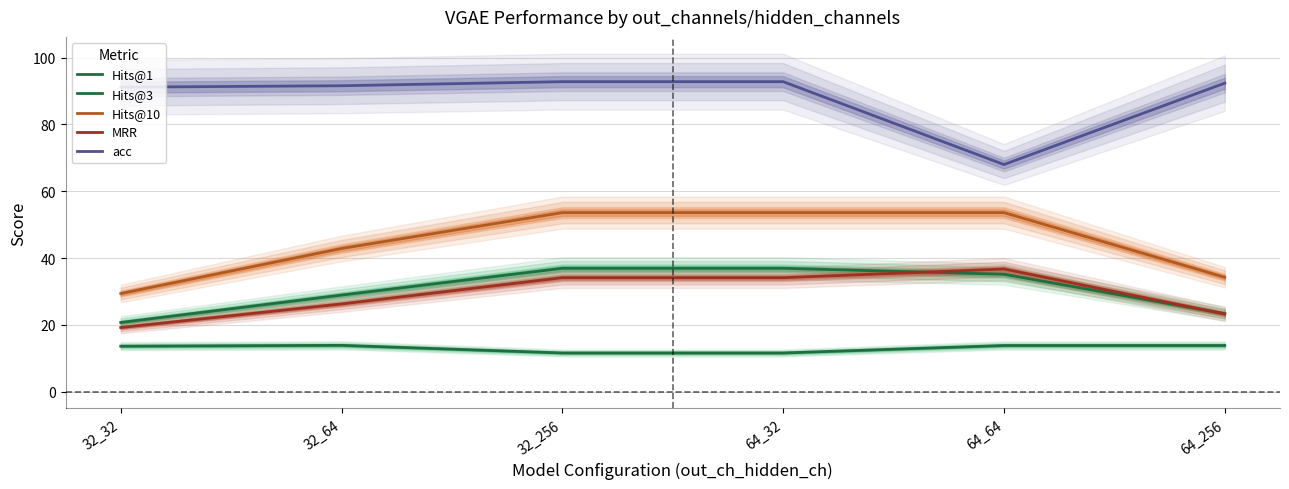

How many interior local peaks does the Hits@1 series have?

1